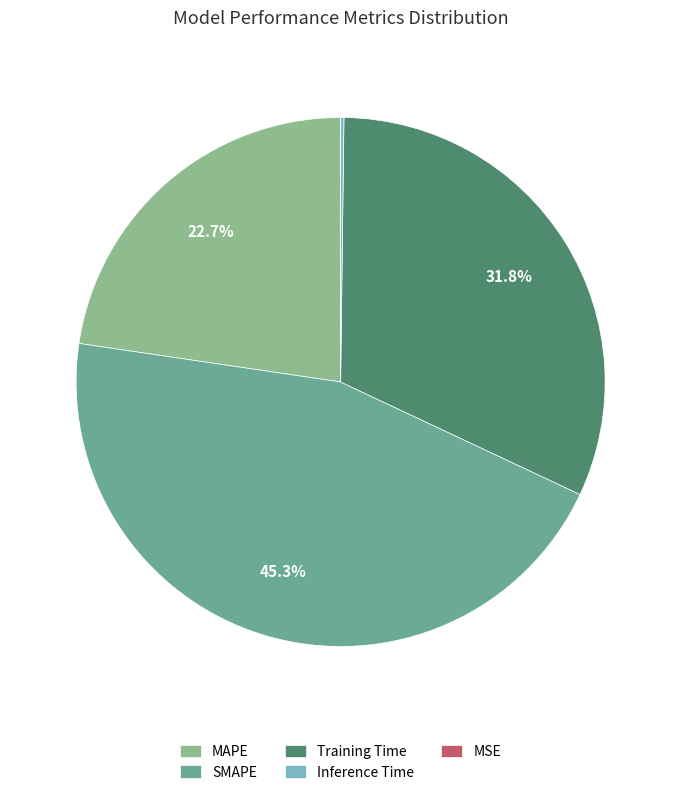

Which has a higher value, SMAPE or Training Time?

SMAPE